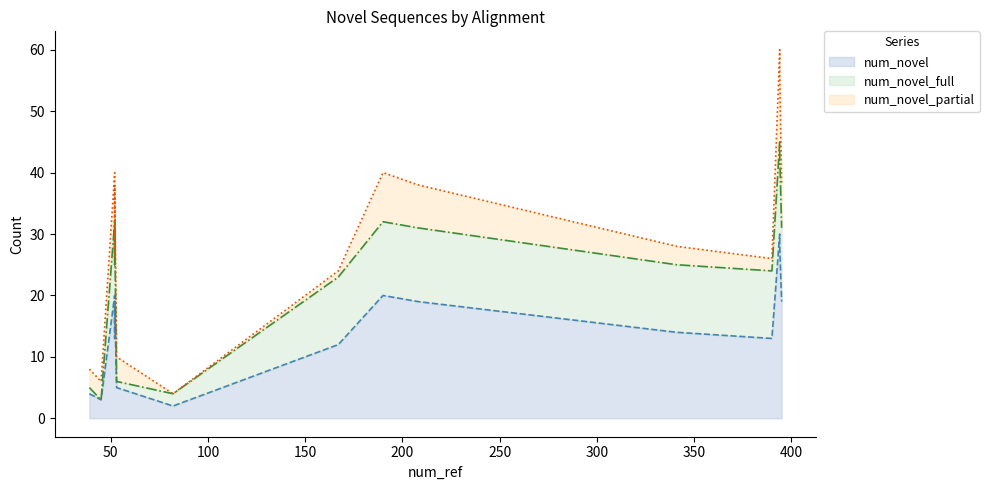

How many lines are shown in the chart?

3